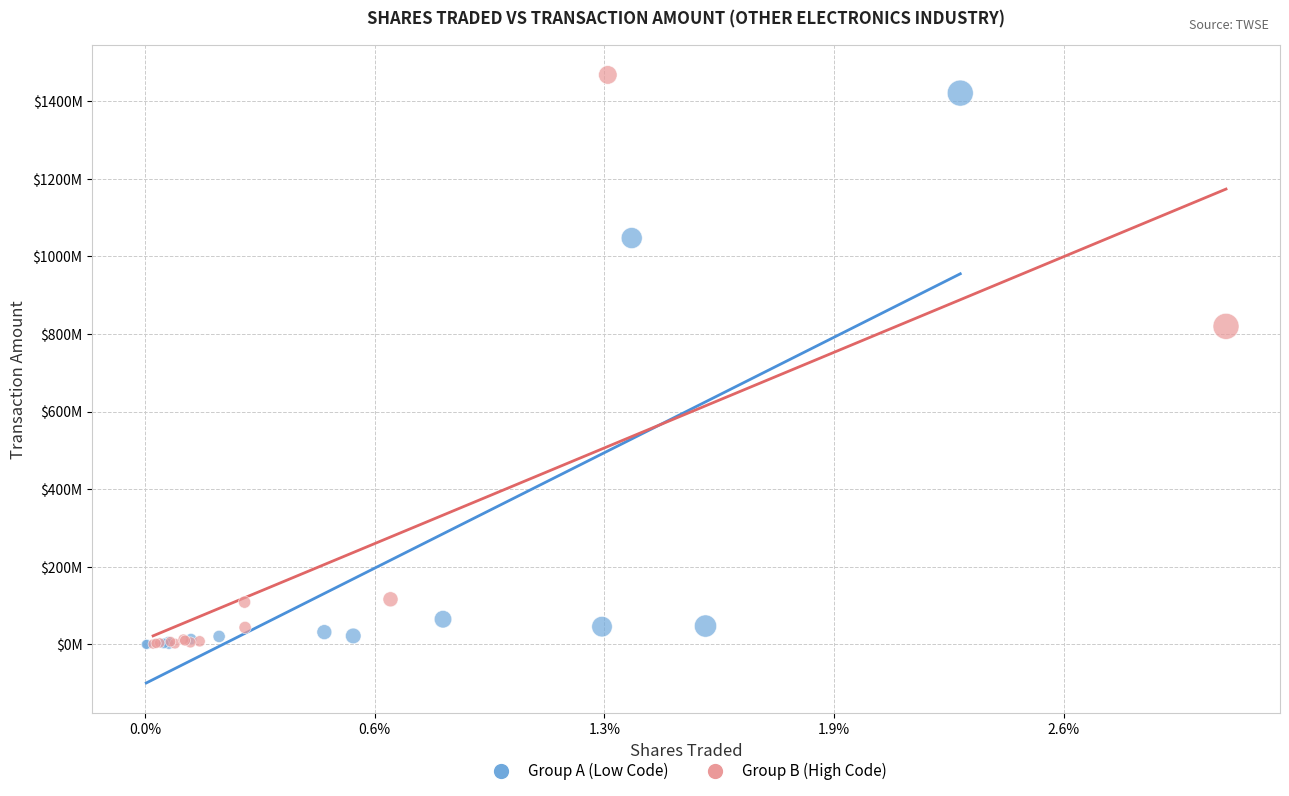

What are all the series names shown in the legend?

Group A (Low Code), Group B (High Code)